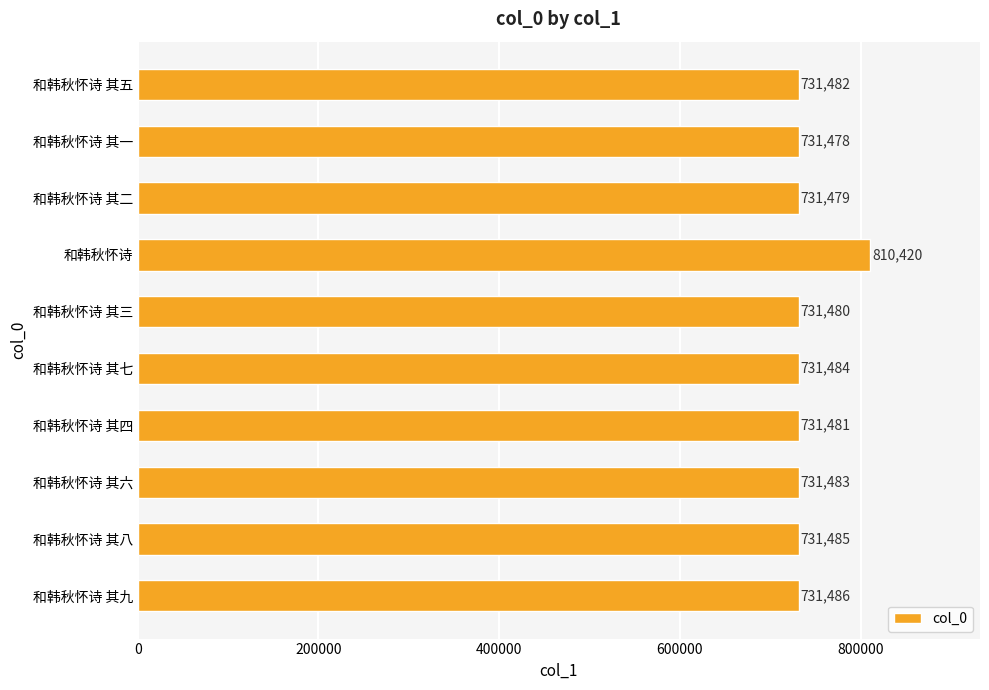

List the labels in order of value, largest first.

和韩秋怀诗, 和韩秋怀诗 其九, 和韩秋怀诗 其八, 和韩秋怀诗 其七, 和韩秋怀诗 其六, 和韩秋怀诗 其五, 和韩秋怀诗 其四, 和韩秋怀诗 其三, 和韩秋怀诗 其二, 和韩秋怀诗 其一